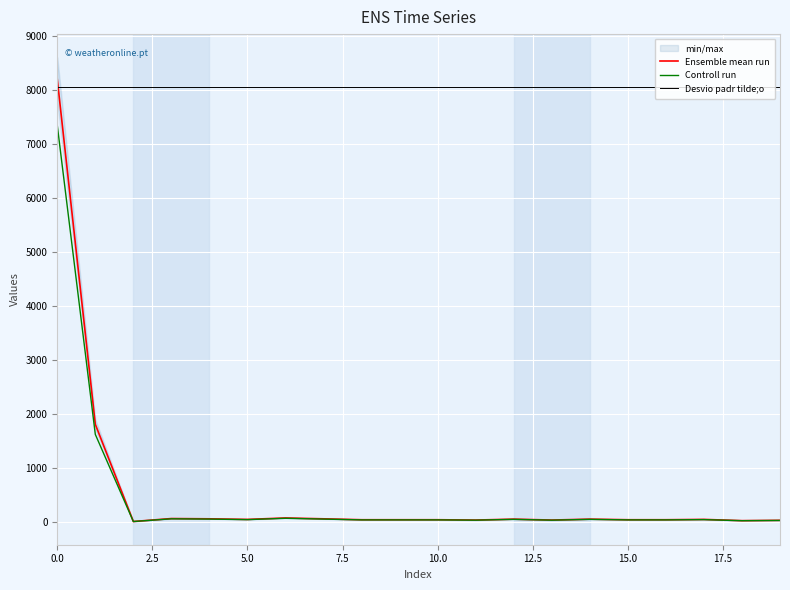

True or false: Ensemble mean run and Controll run intersect in this chart.

False